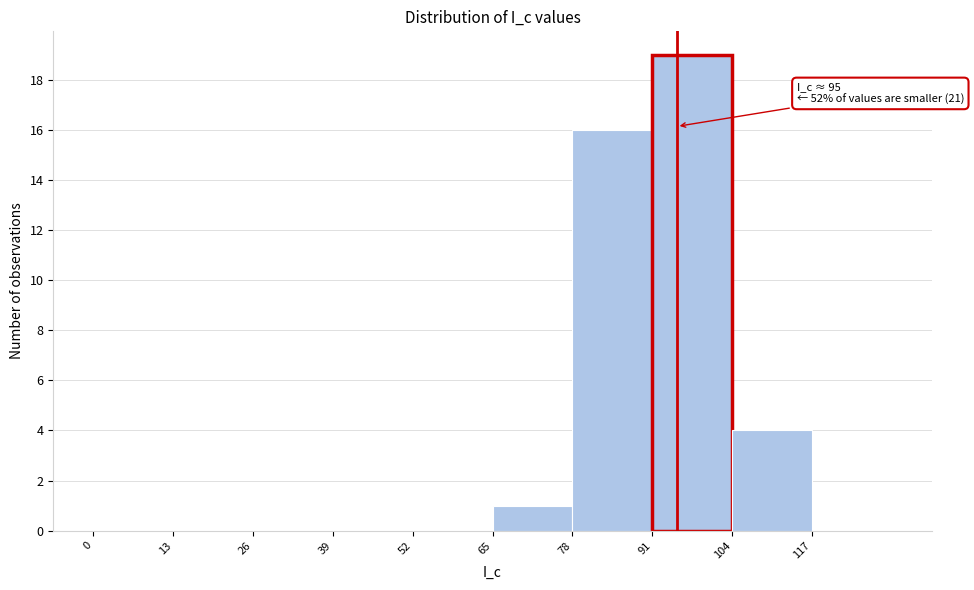

Which range on the x-axis has the tallest bar?

91 to 104